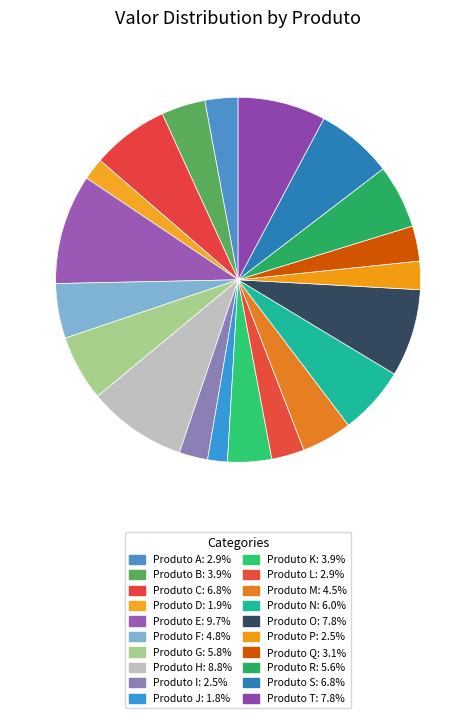

What percentage is the Produto M slice, to the nearest percent?

4%